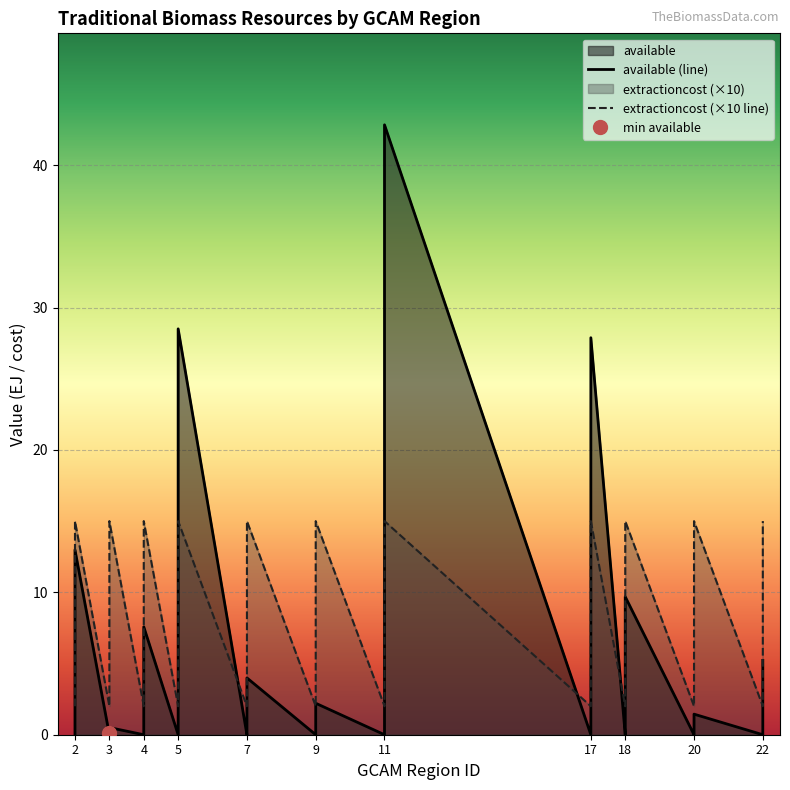

What is the minimum value for extractioncost (×10 line)?

2.0